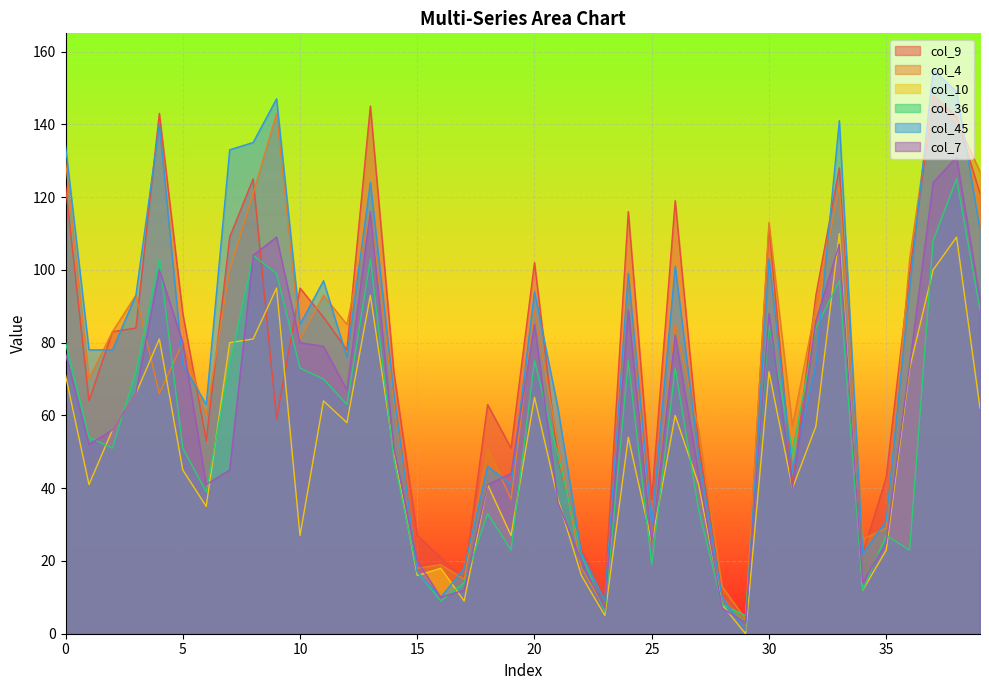

The col_36 series shows 10 at 21. True or false?

False